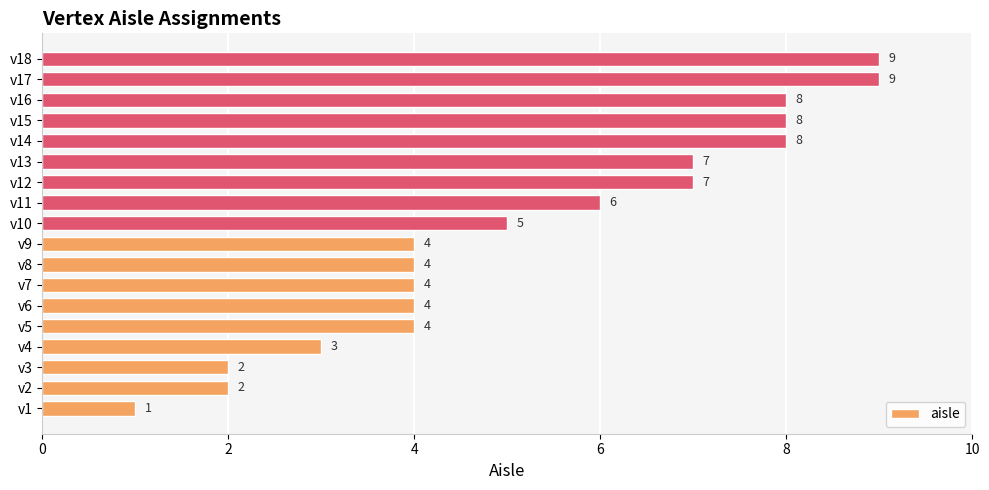

What is the sum of all values?

95